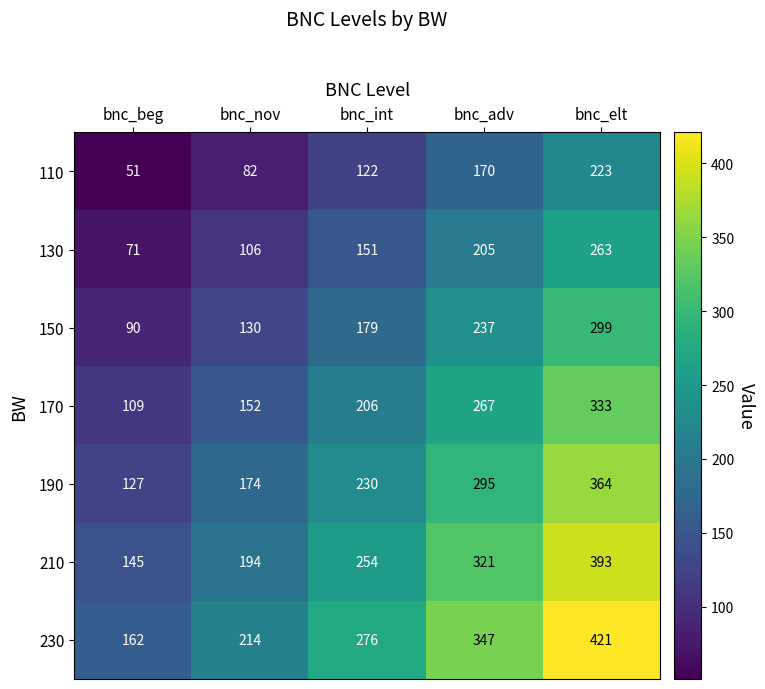

What value does the 230 series have at bnc_elt?

421